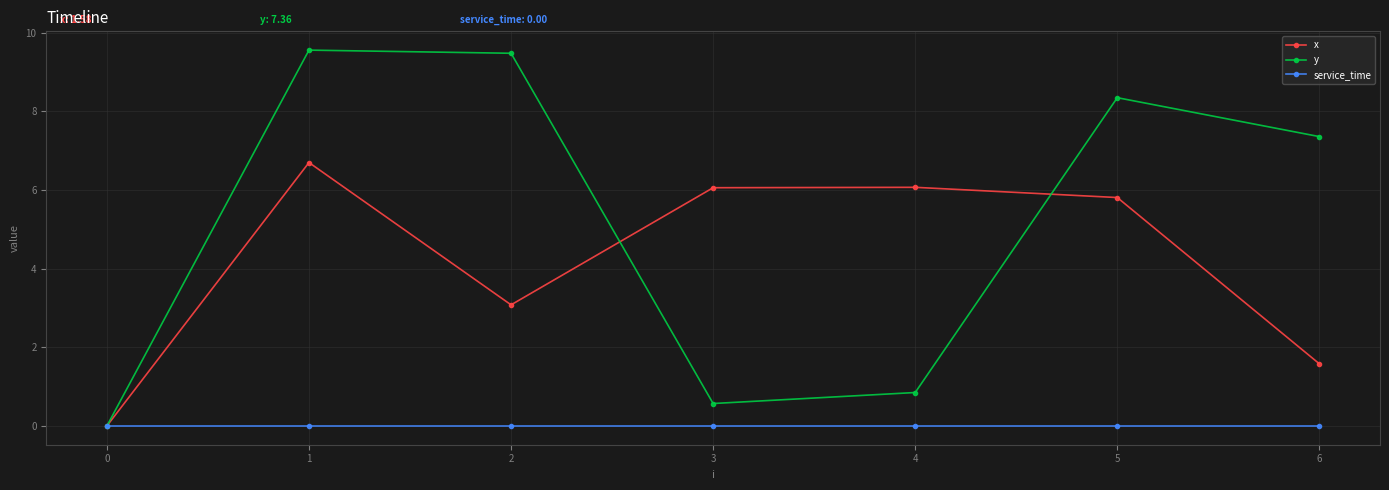

At which category does x reach its first local valley?

2